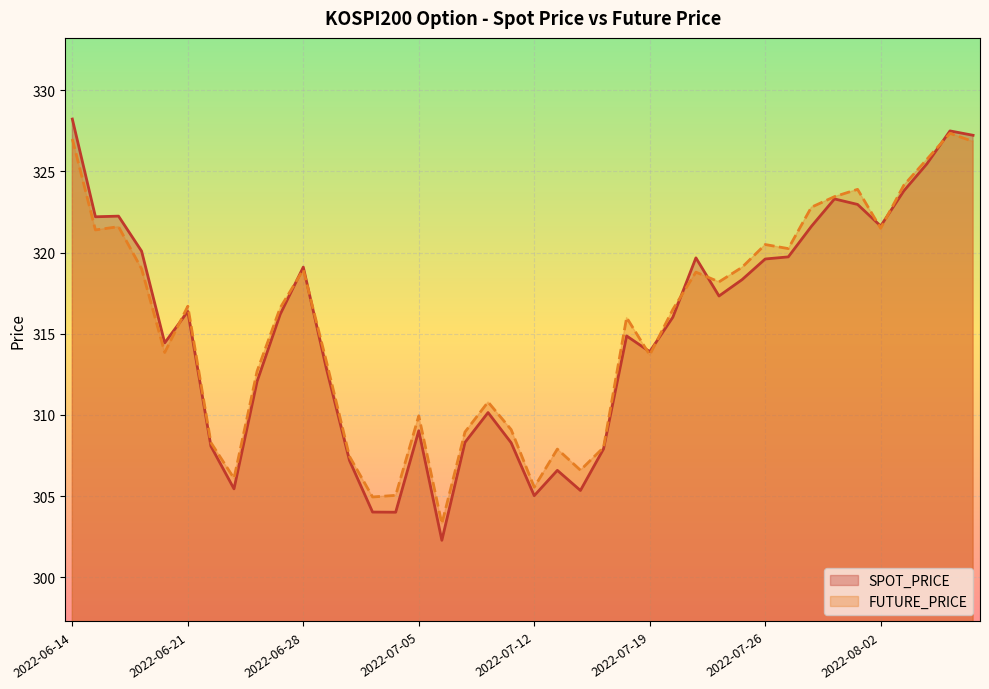

Which category has the lowest value in the SPOT_PRICE series?

2022-07-06